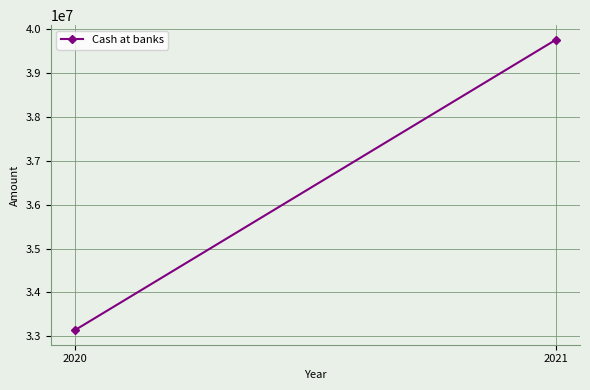

What is the difference between the values at 2021 and 2020?

6609180